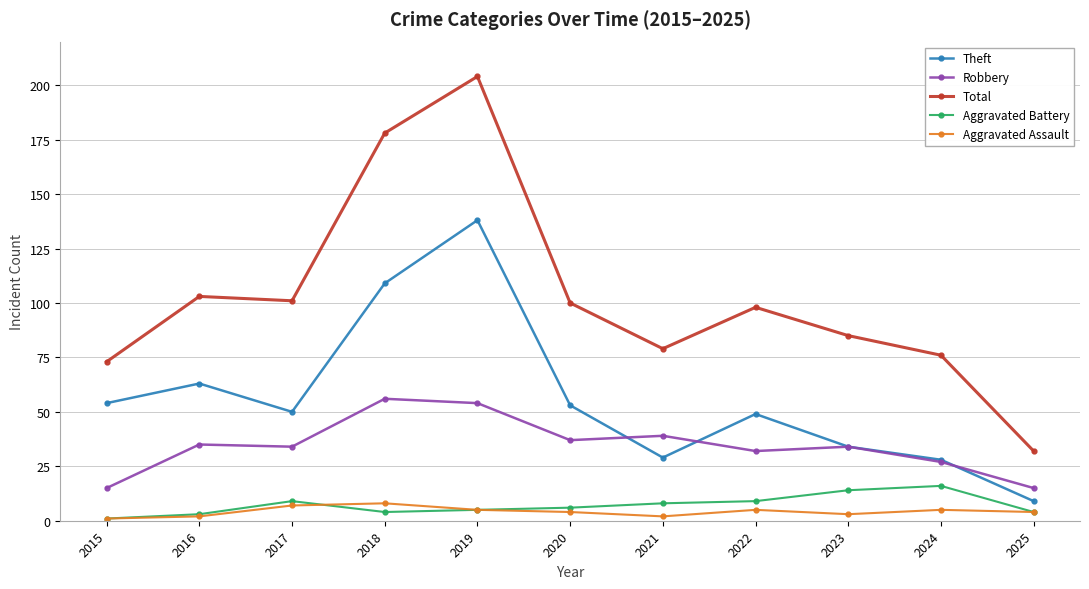

At which label is Theft closest to 73?

2016